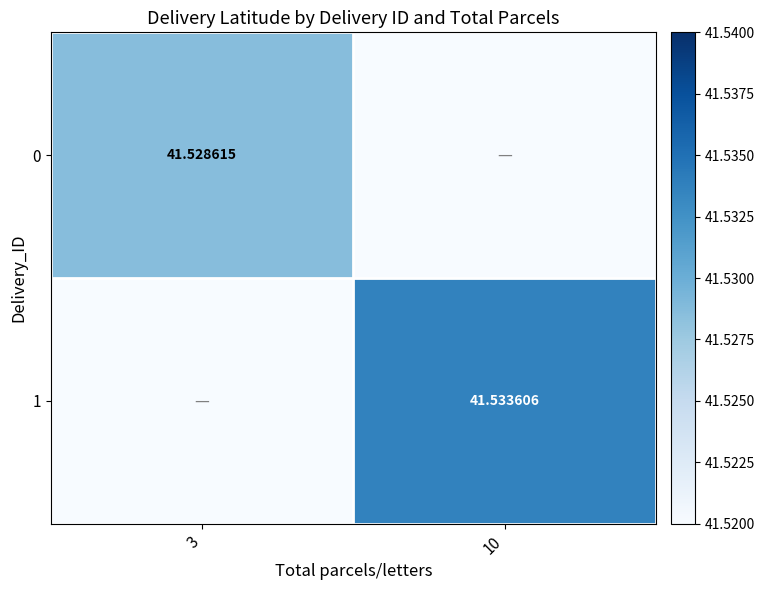

What is the sum of all 0 values?

41.5